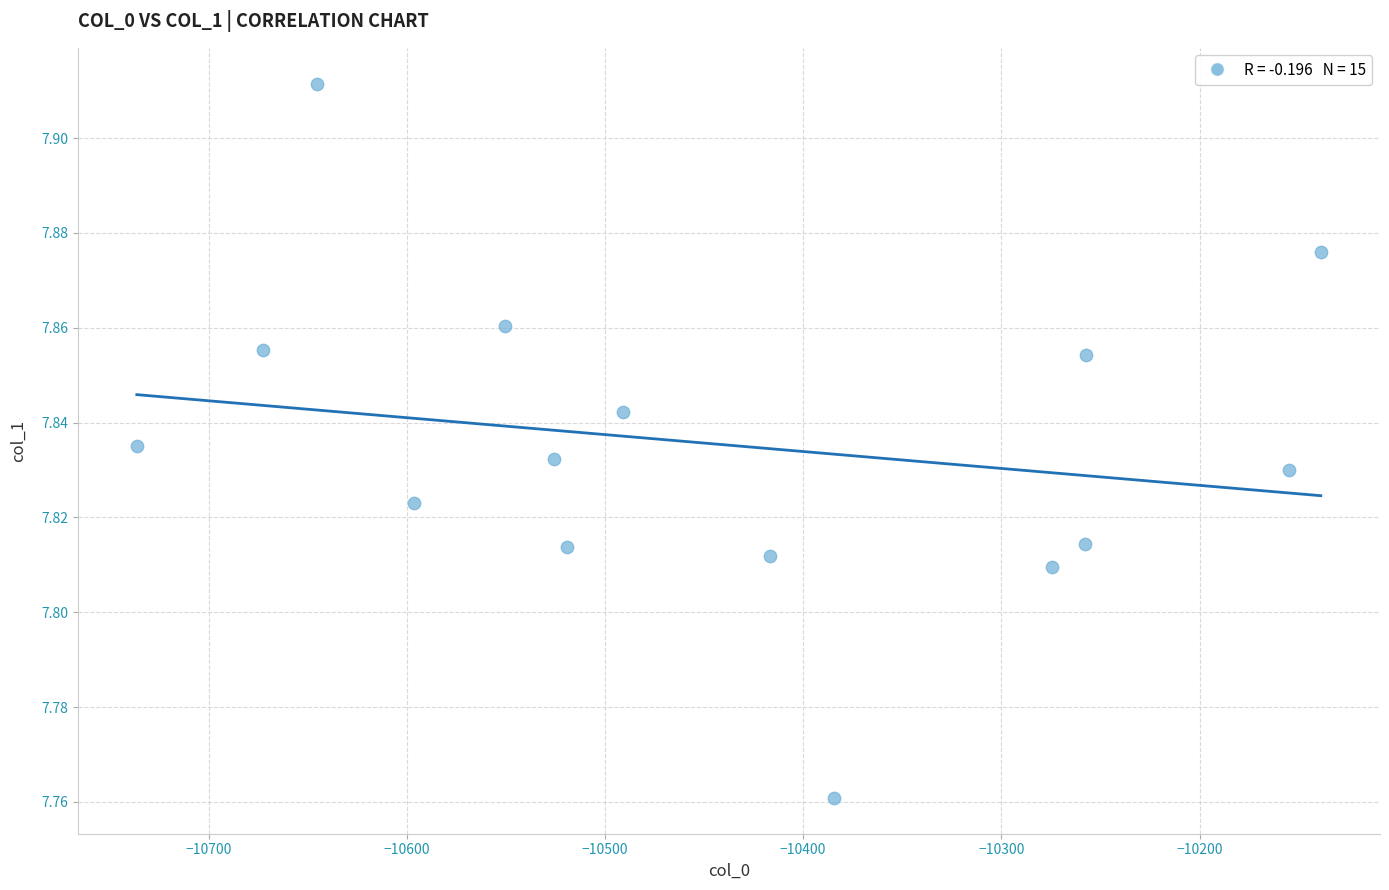

What is the range of X values (max minus min)?

597.4